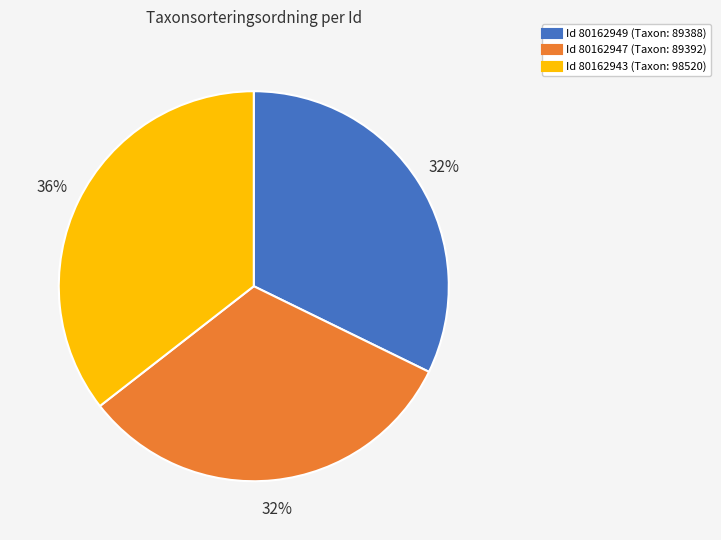

Is there any slice that represents more than half of the pie?

No